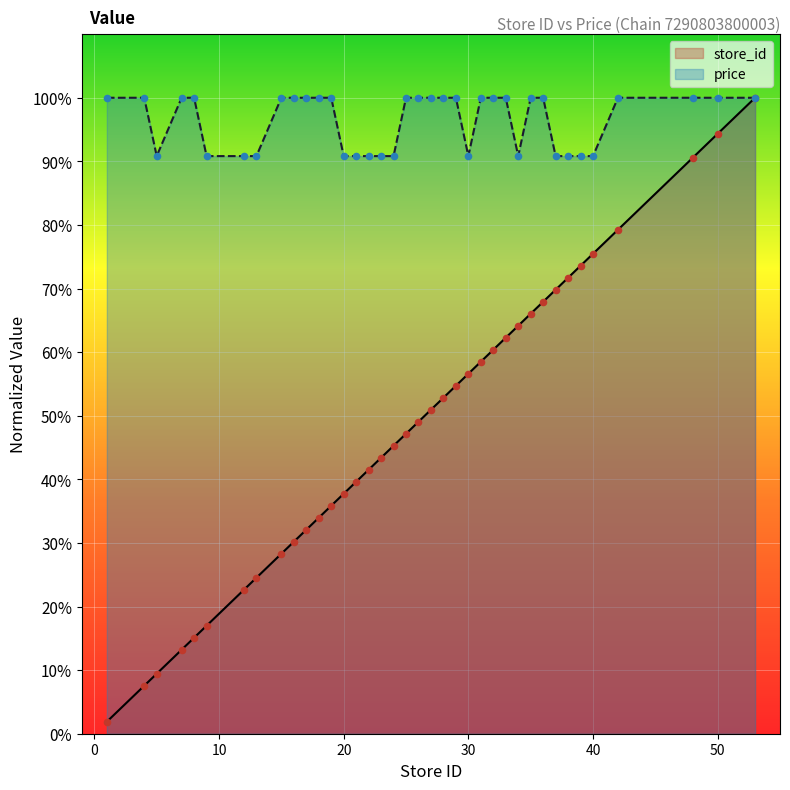

Which series contains the highest Y value?

store_id